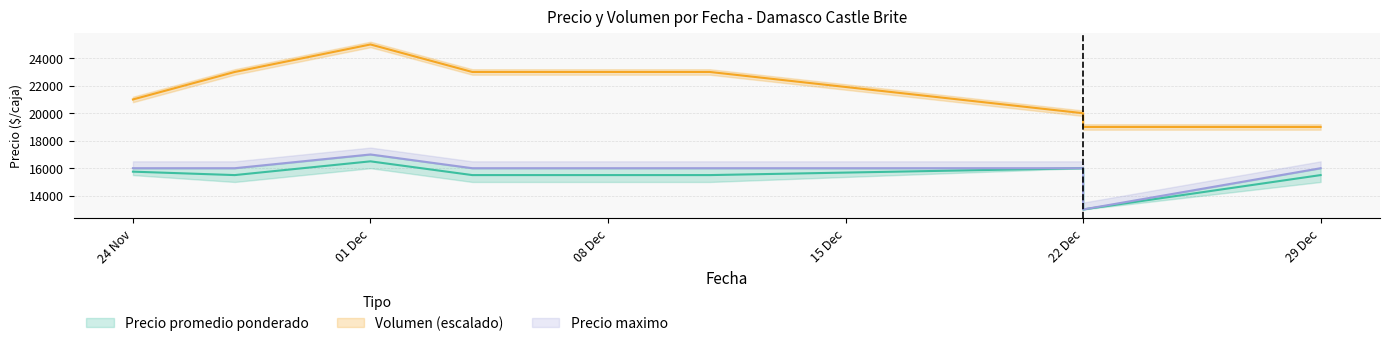

What is the minimum value shown in the chart?

13000